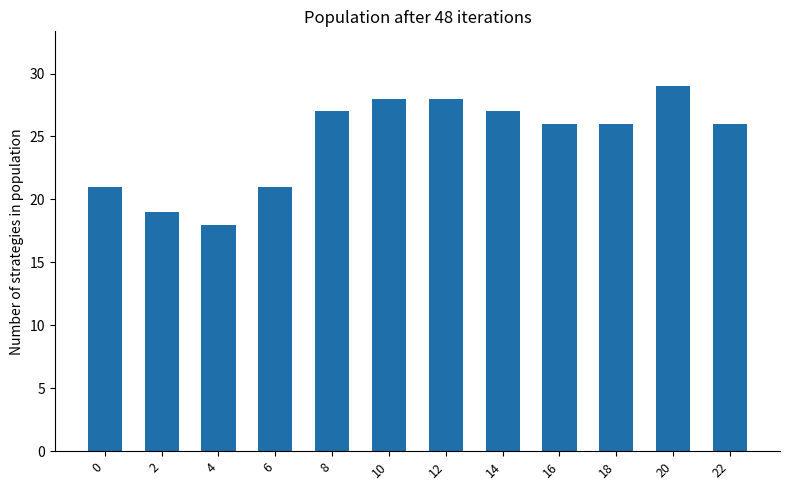

Count the number of categories in the chart.

12